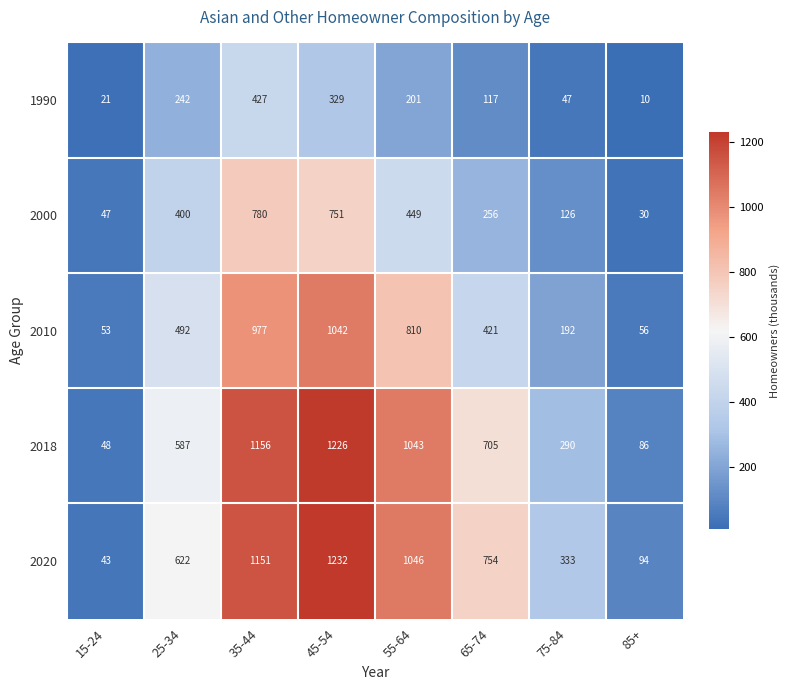

What is the sum of the 2020 values at 85+ and 25-34?

716